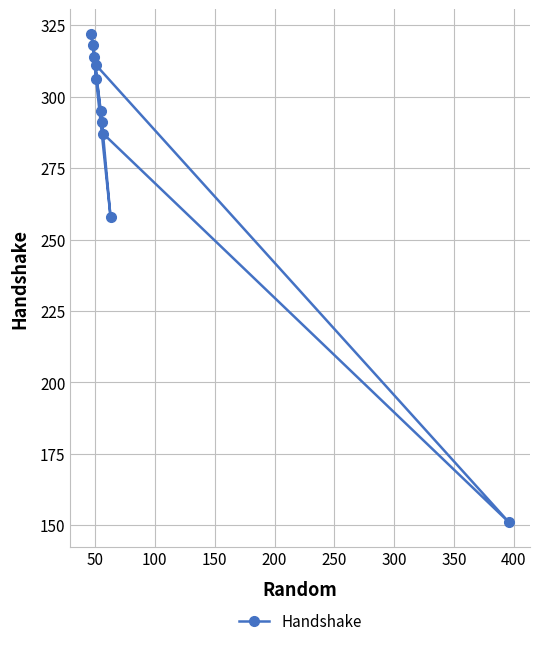

What is the average value?

285